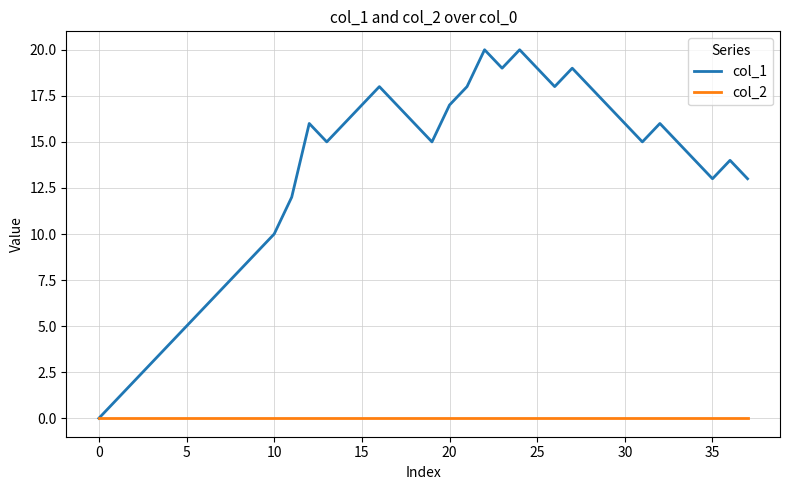

How many values in col_1 are above zero?

37